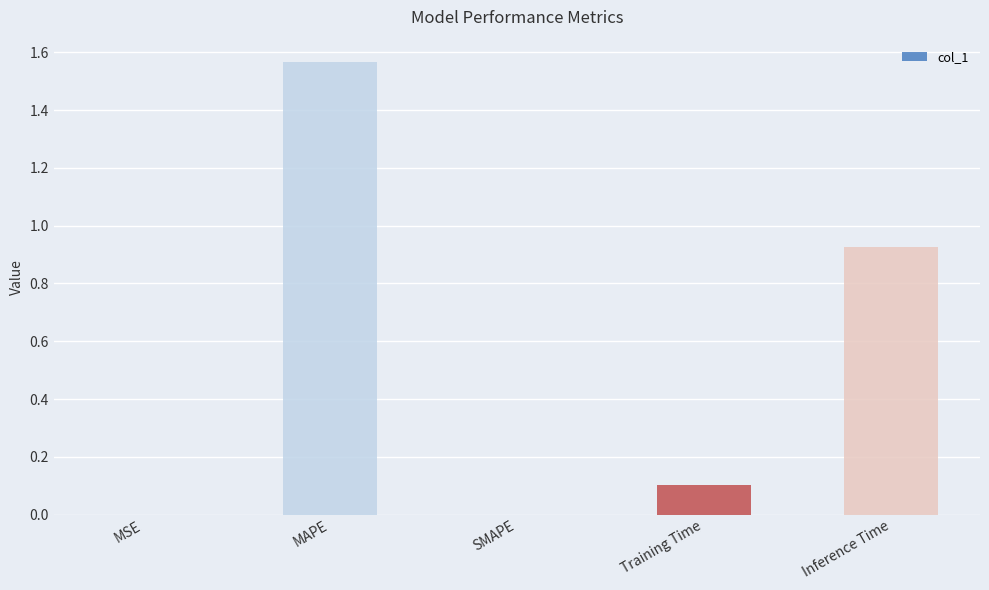

Between Training Time and MAPE, which is larger?

MAPE